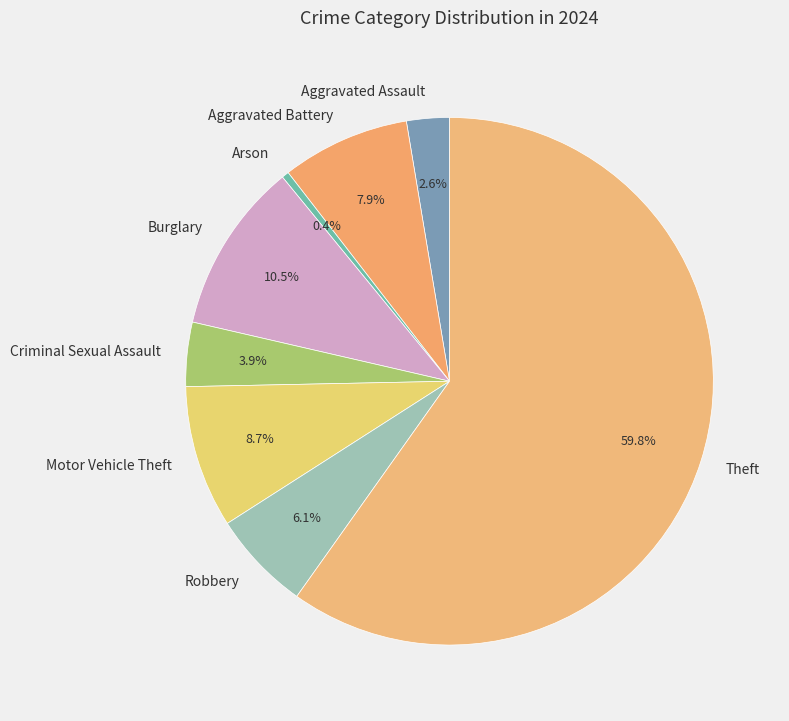

Is Theft the majority of the pie?

Yes